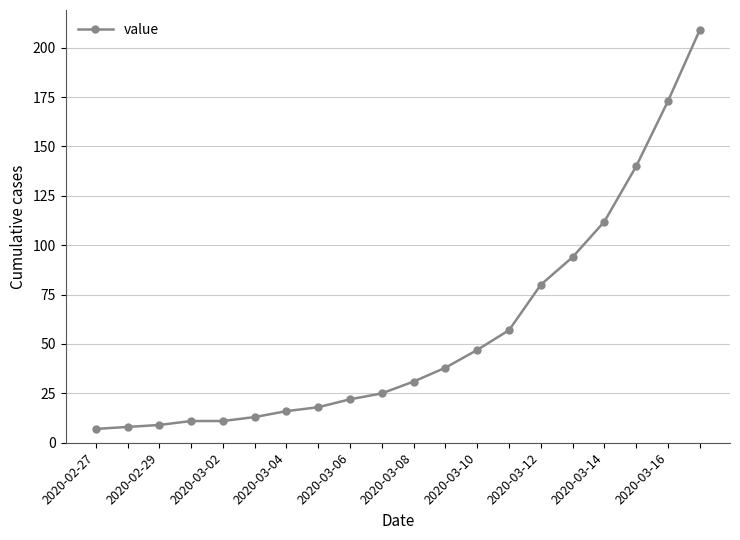

What is the sum of all values?

1121